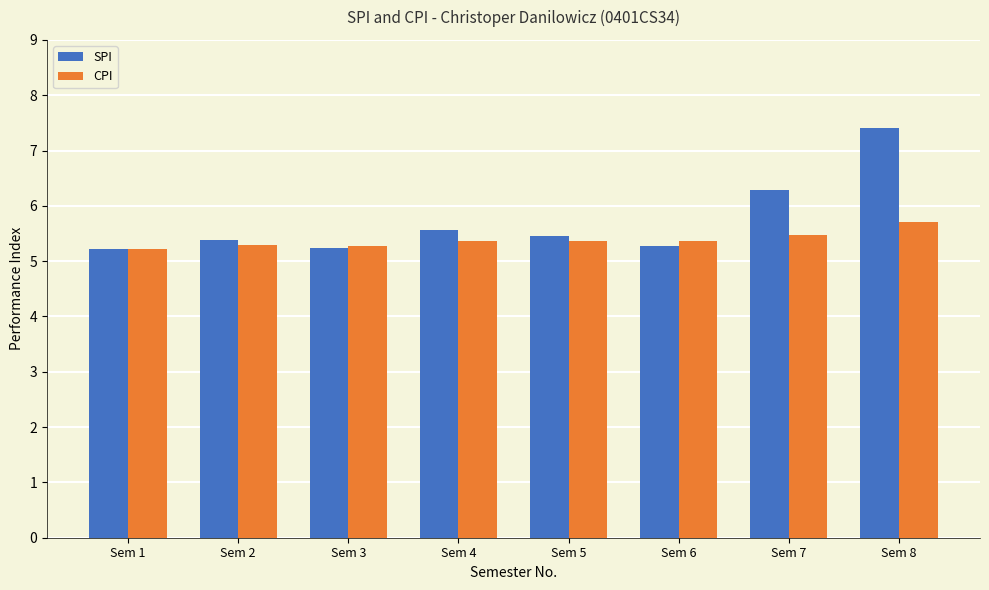

At which label is SPI closest to 6?

Sem 7